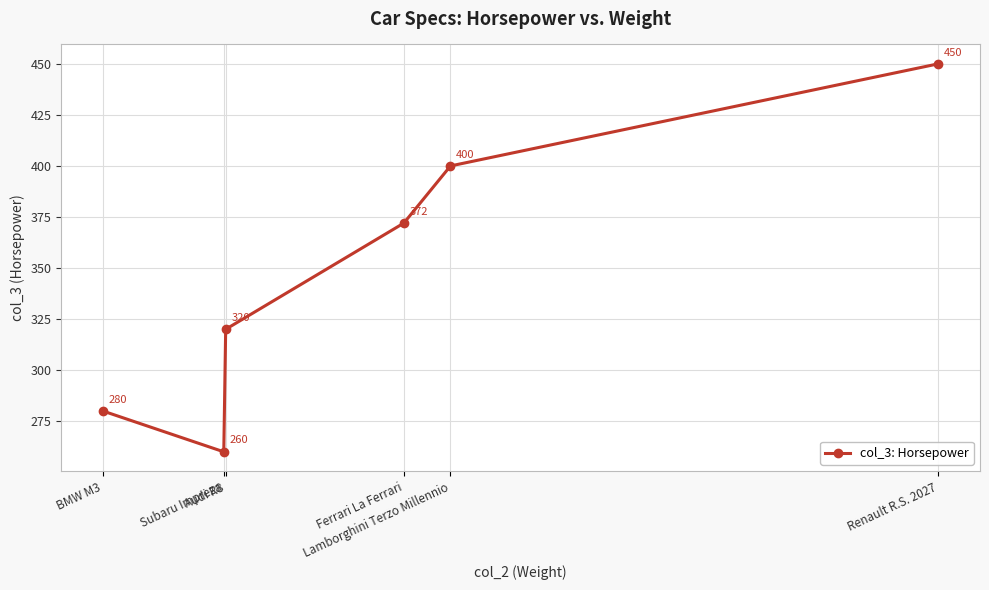

What is the average value?

347